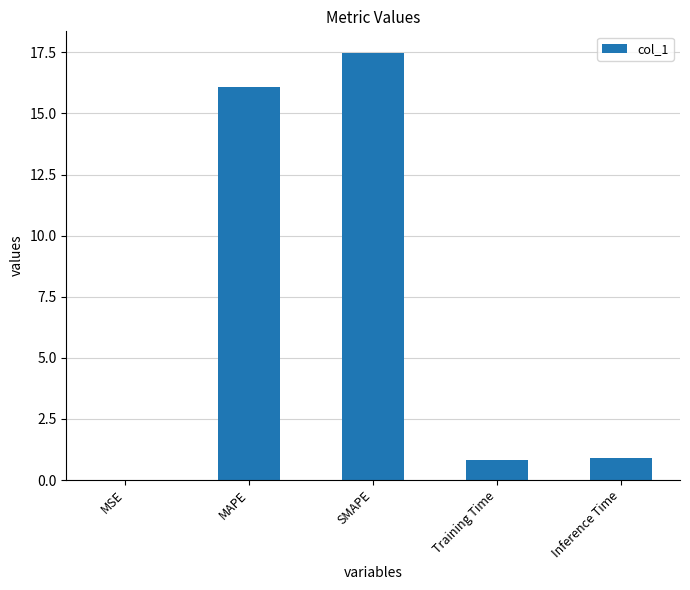

What is the sum of the values at SMAPE and MAPE?

33.6